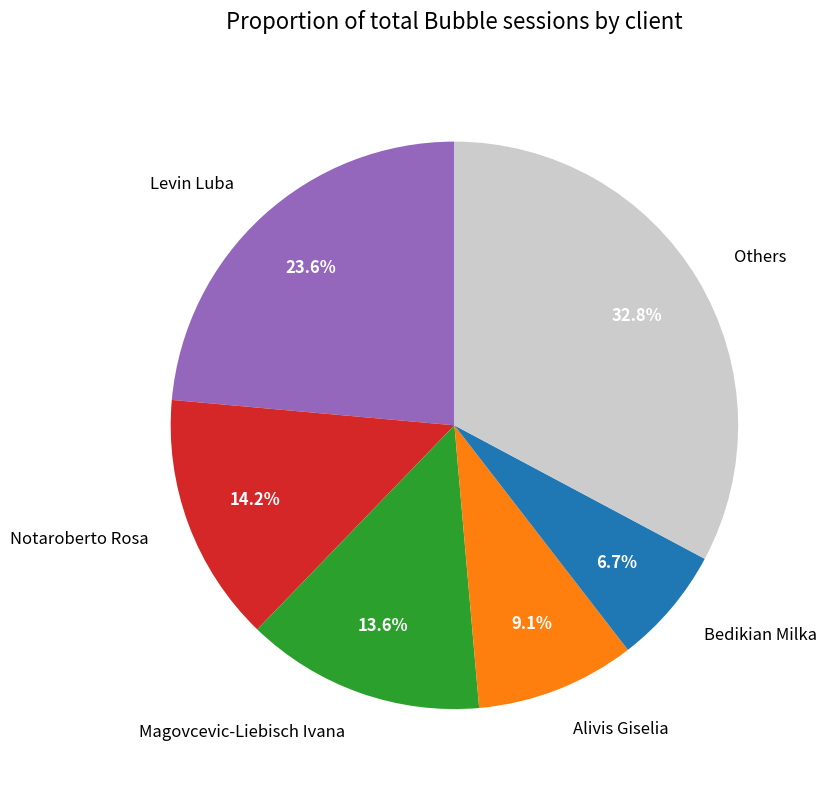

What is the smallest slice in the pie chart?

Bedikian Milka